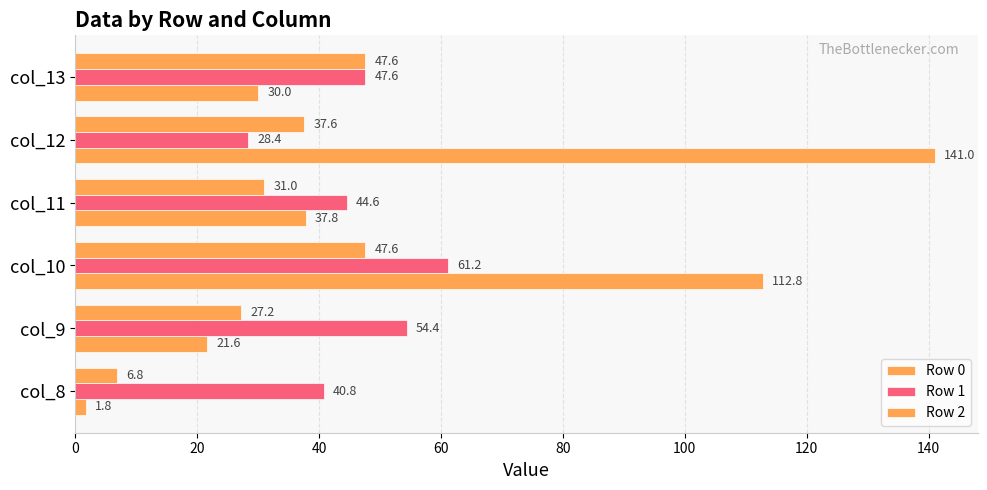

How many values in the Row 2 series exceed 37?

3